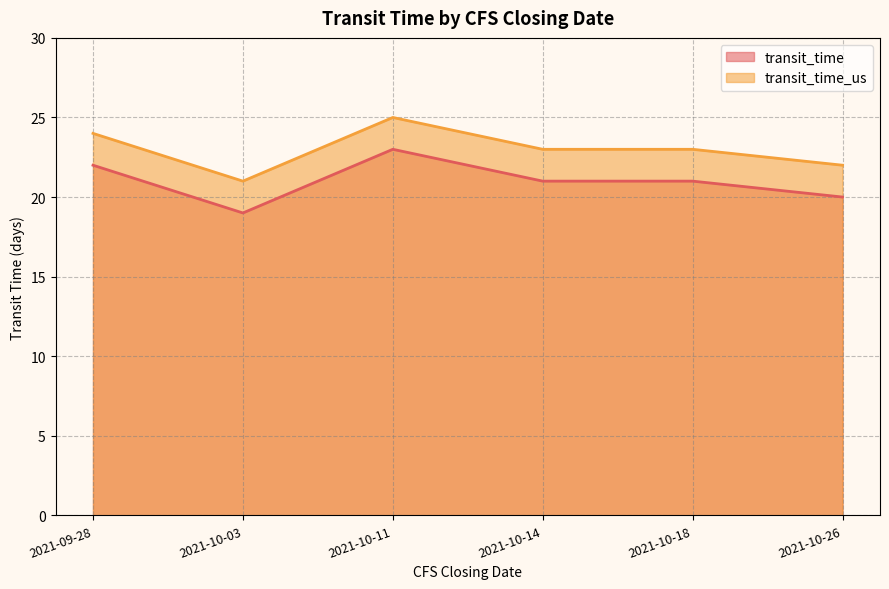

How many data points does each series have?

6